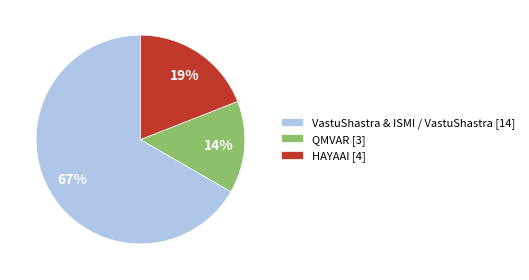

Is there any slice that represents more than half of the pie?

Yes